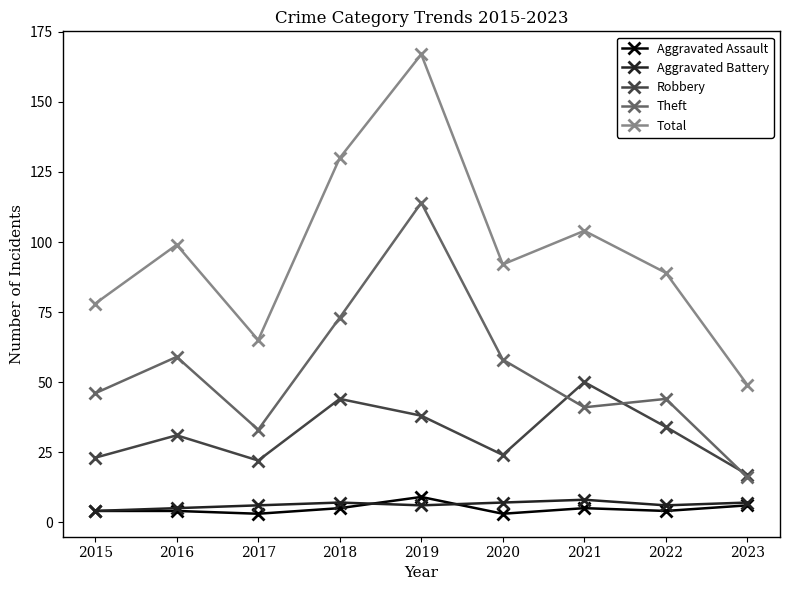

What are all the series names shown in the legend?

Aggravated Assault, Aggravated Battery, Robbery, Theft, Total